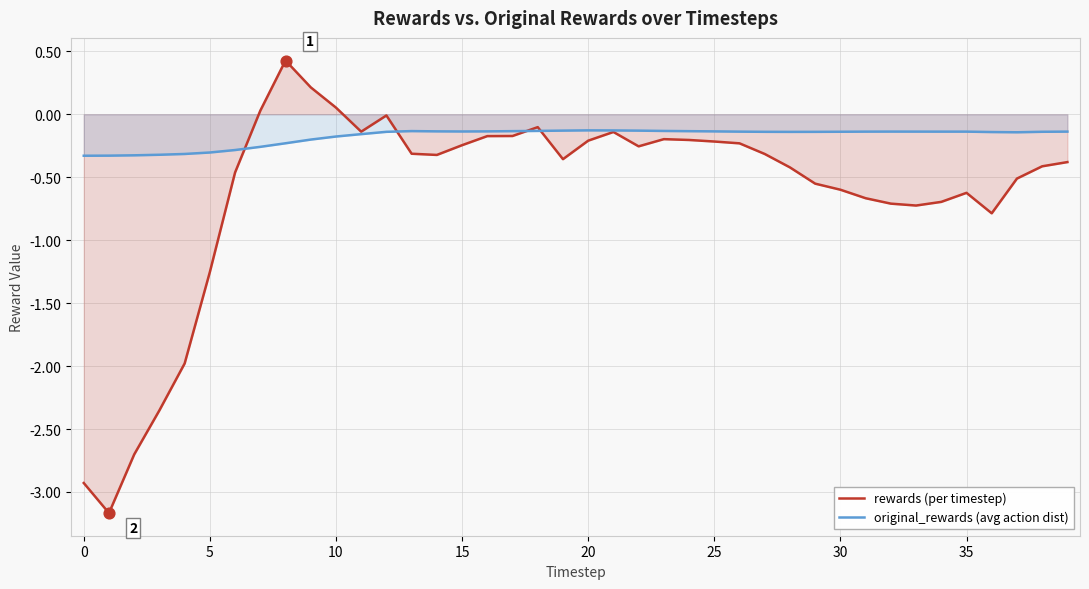

At how many categories does at least one series exceed 0?

4